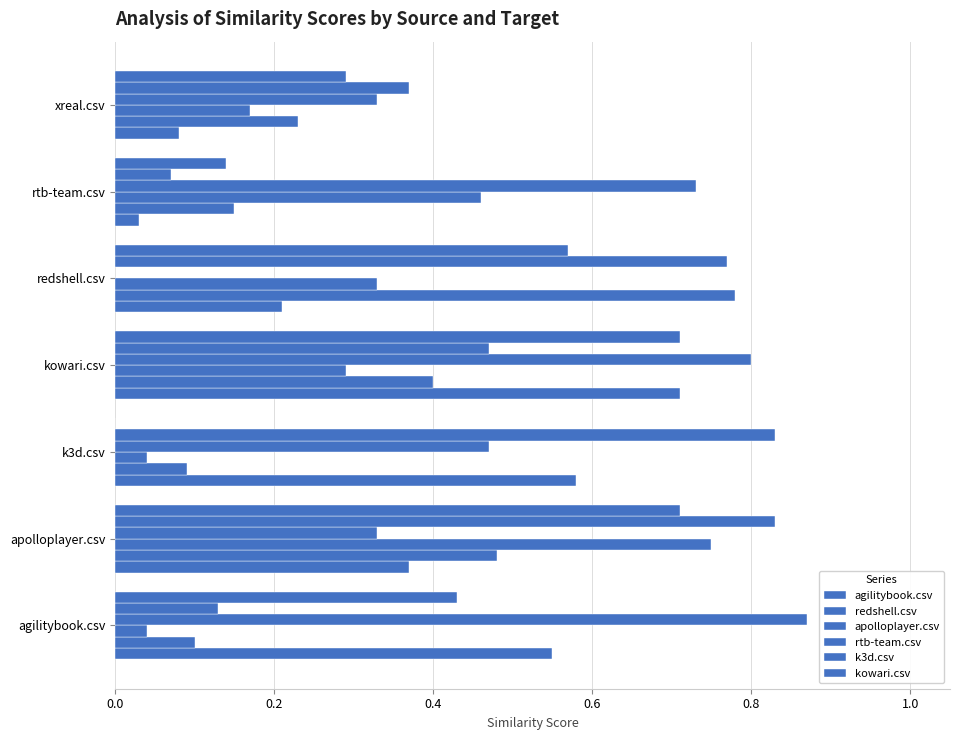

Which series has the largest range (max minus min)?

rtb-team.csv